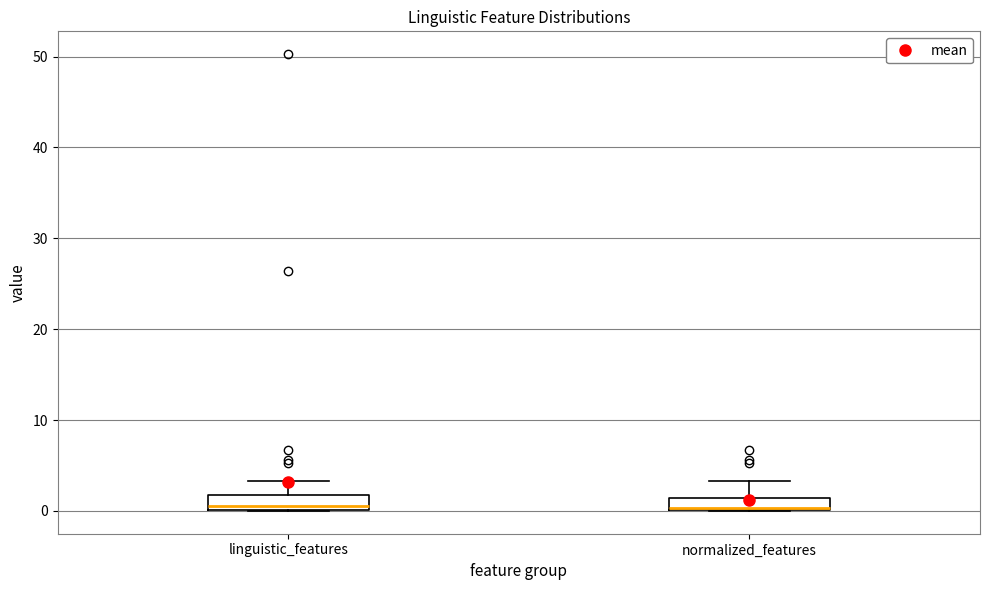

Where does the median line of the box for linguistic_features sit on the y-axis? The values are not printed on the chart, so give them approximately, as read against the axis.

1